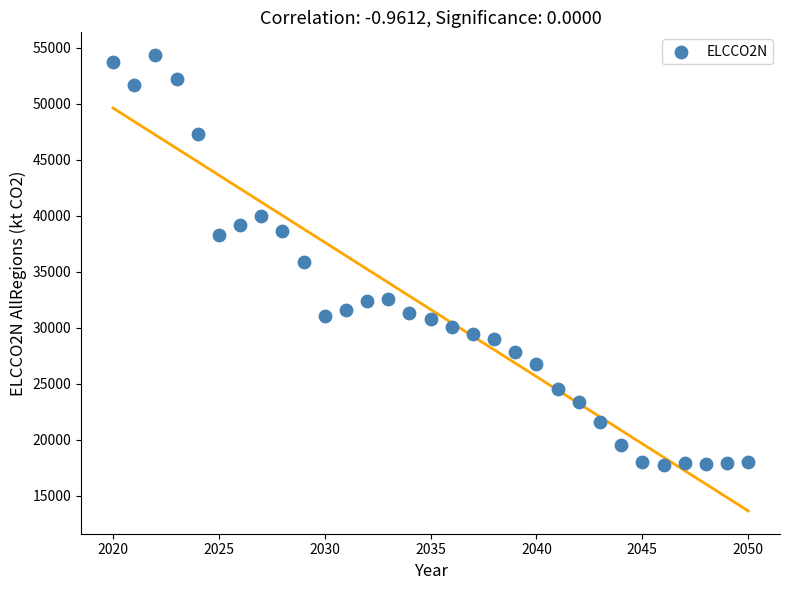

What is the range of X values (max minus min)?

30.0